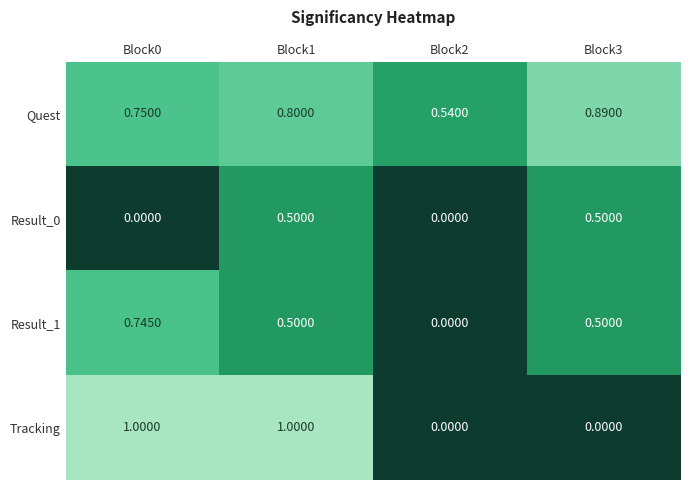

Which series has the largest range (max minus min)?

Tracking